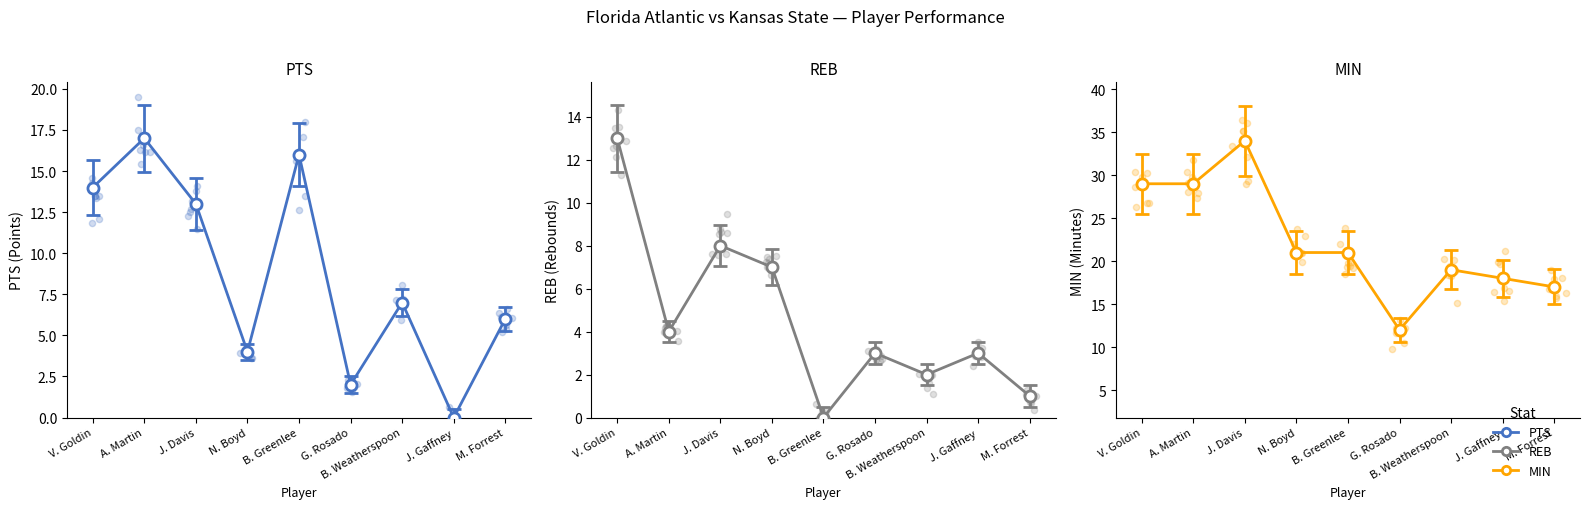

At how many categories does at least one series exceed 5?

9